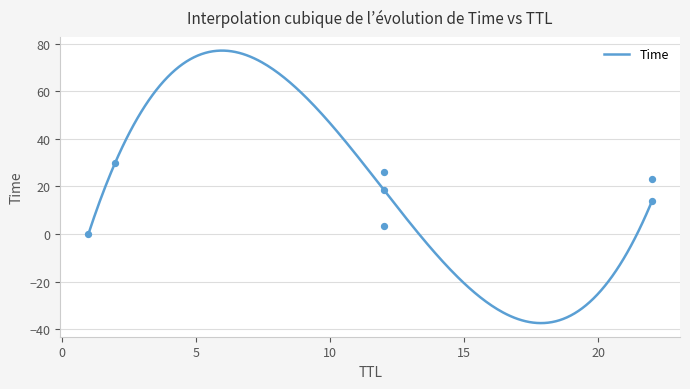

Between 12 and 12, which is larger?

12